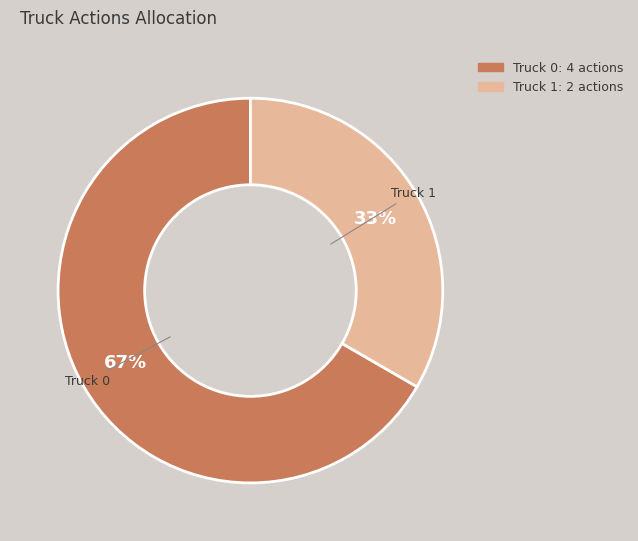

Which category has the biggest portion of the pie?

Truck 0